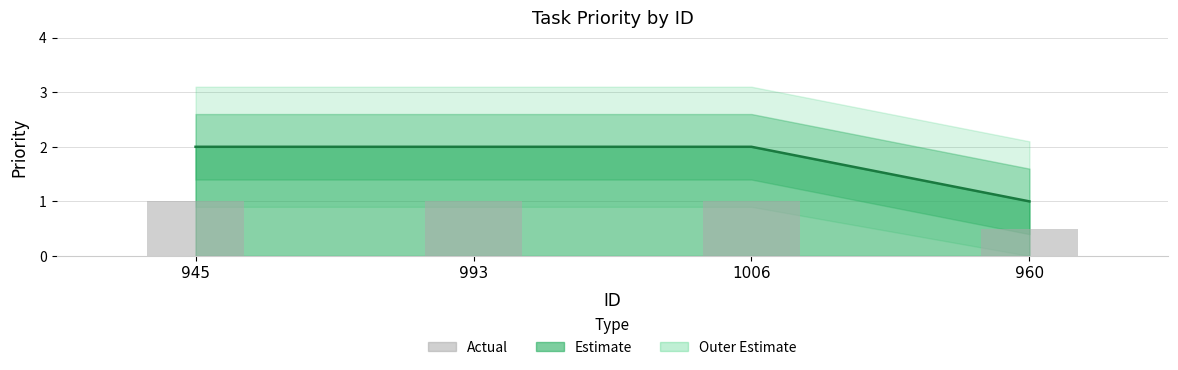

Which label corresponds to the smallest value in the chart?

960